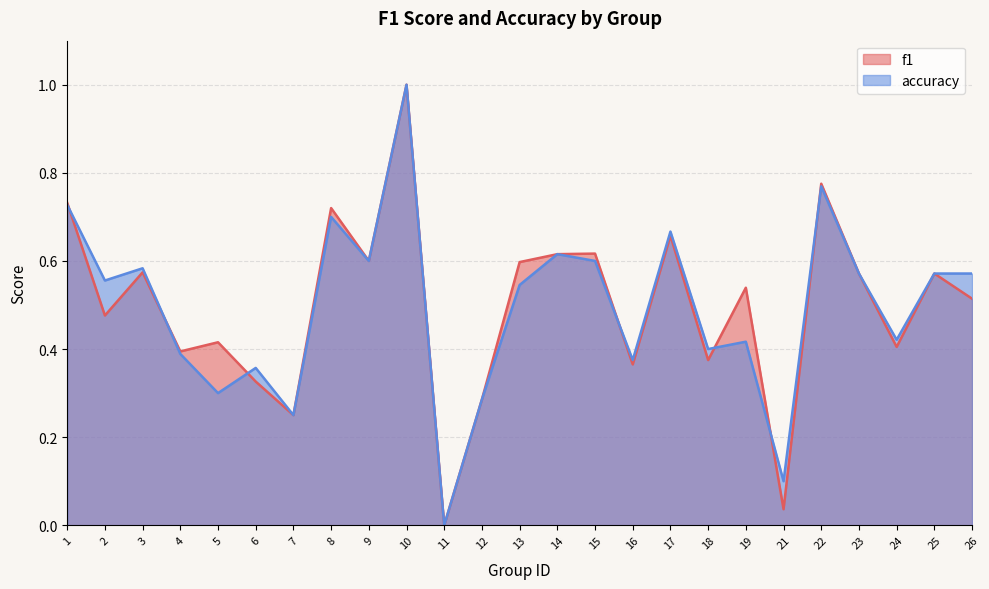

True or false: accuracy and f1 intersect in this chart.

True